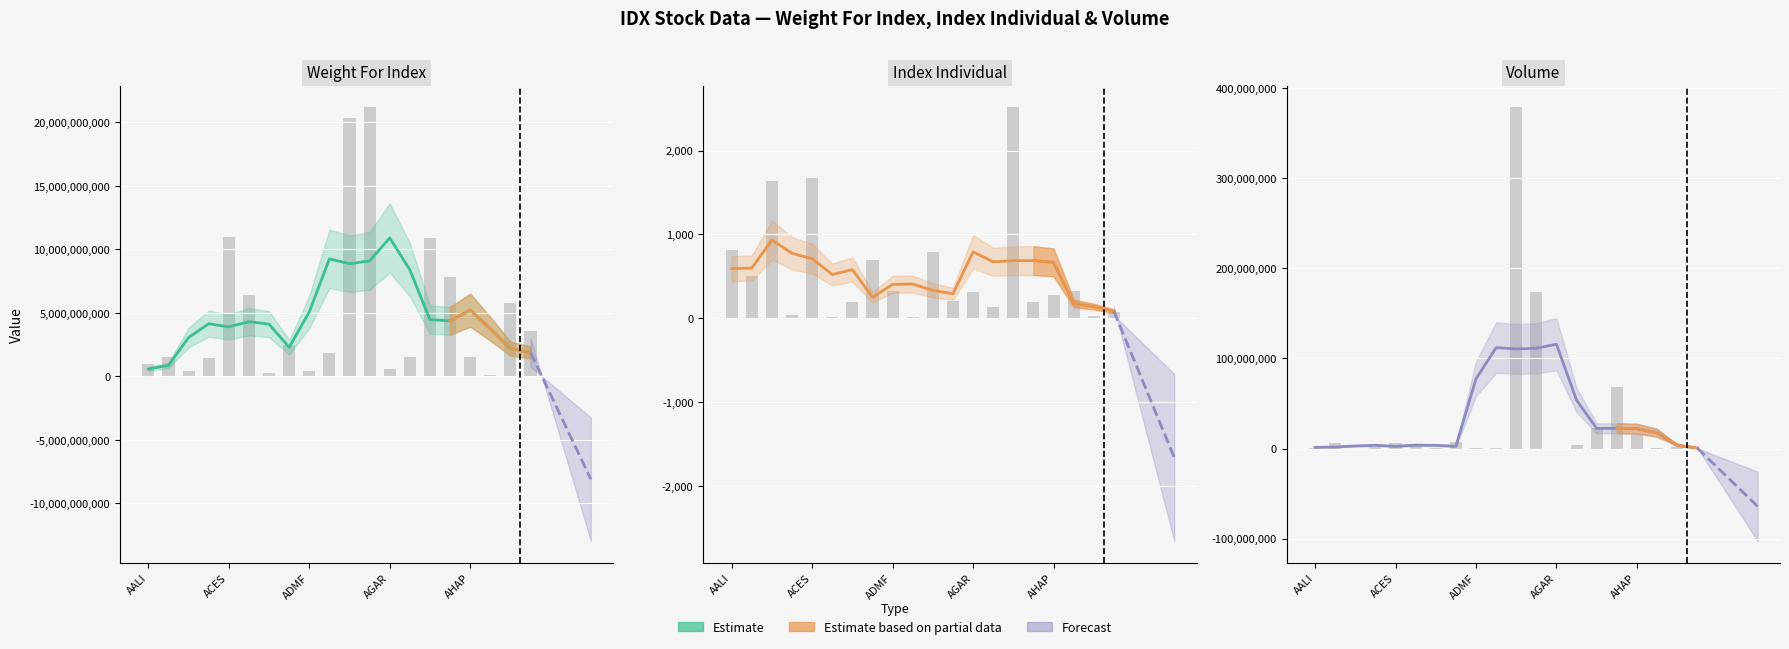

At which label does Volume first exceed 17472320?

ADMF